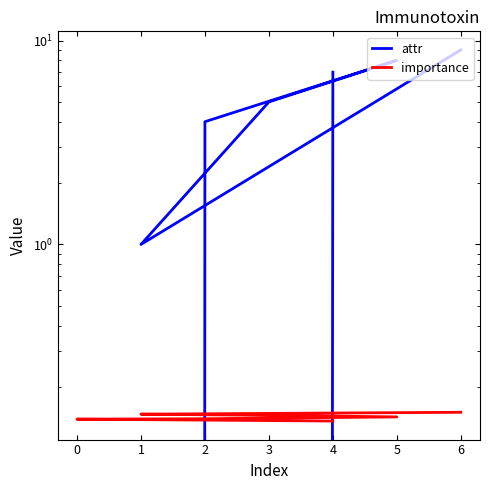

The value of importance at 6 is 0.1. True or false?

False